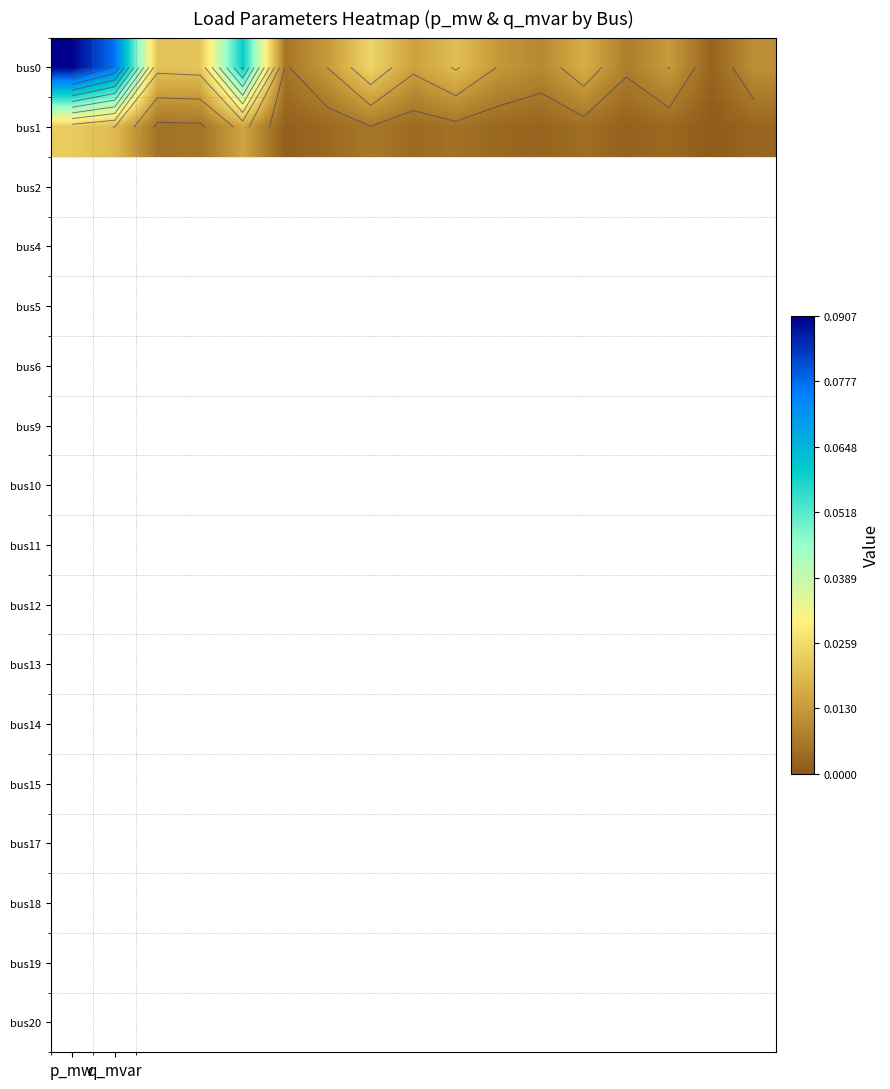

The value of bus1 at q_mvar is 0.0. True or false?

False